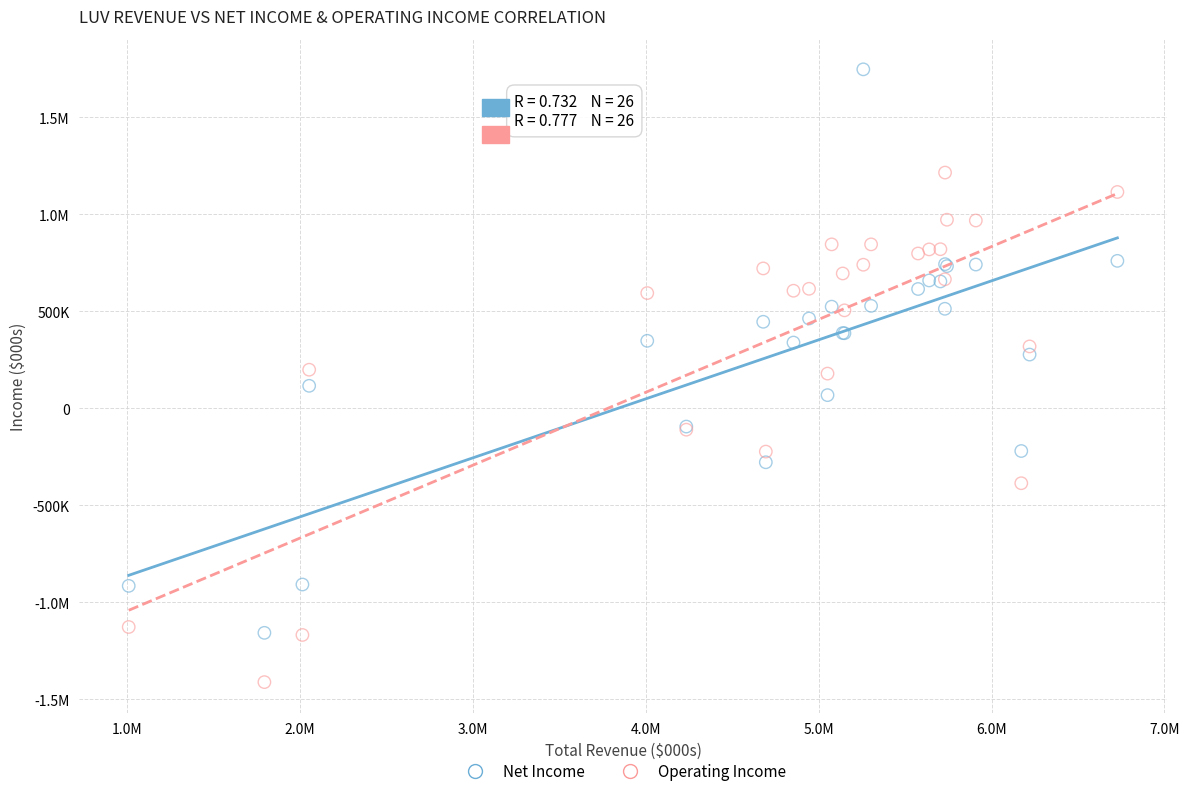

What are all the series names shown in the legend?

Net Income, Operating Income